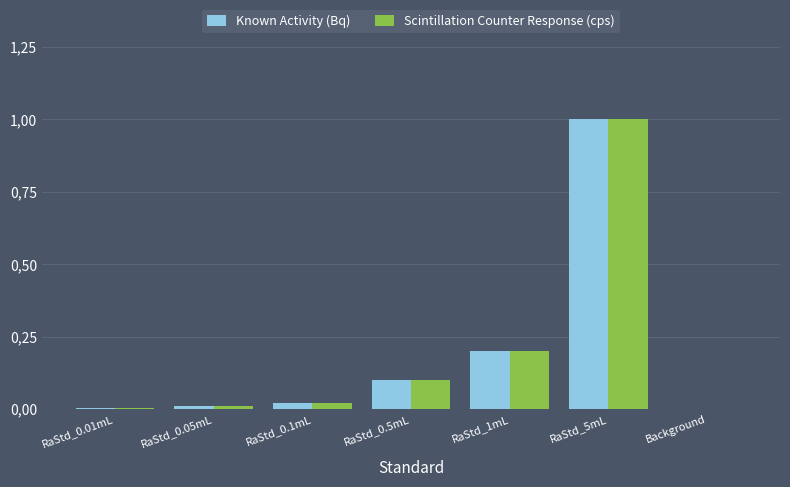

What are all the series names shown in the legend?

Known Activity (Bq), Scintillation Counter Response (cps)